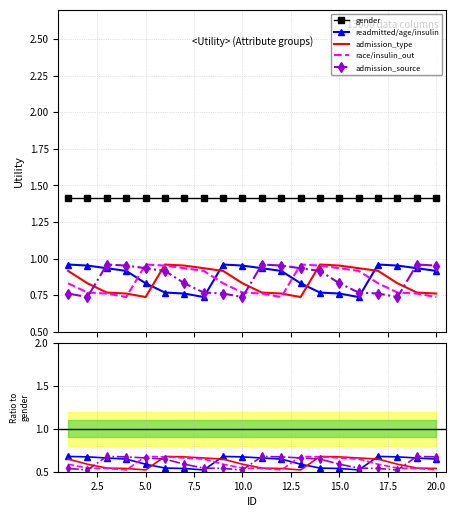

Is the value of gender at 15.0 greater than the value of admission_source at 20.0?

Yes